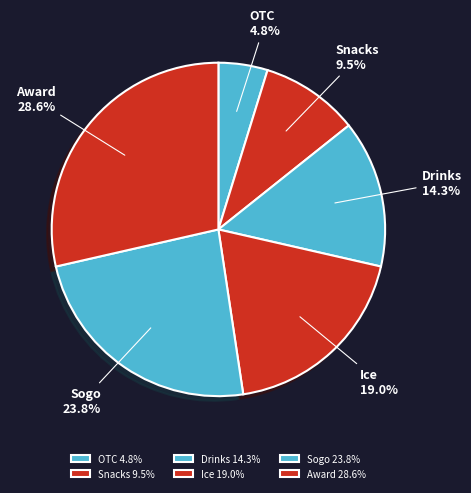

Is it true that Award is 29% of the pie?

True